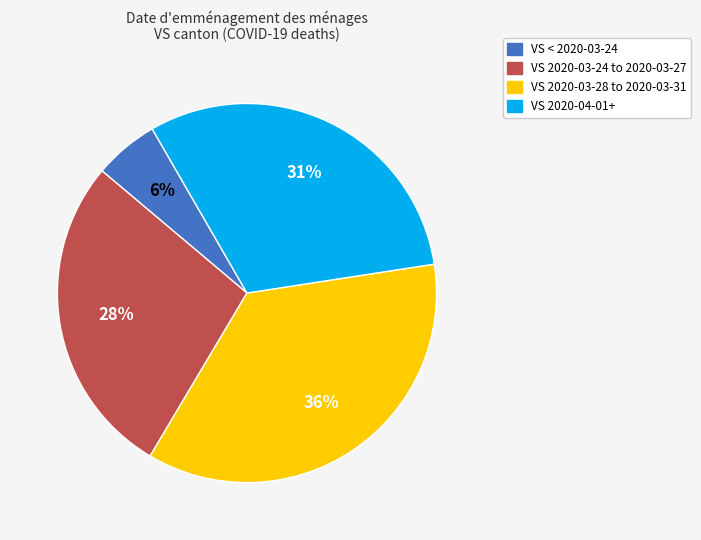

What is the ratio of the value at VS 2020-04-01+ to the value at VS 2020-03-24 to 2020-03-27?

1.1